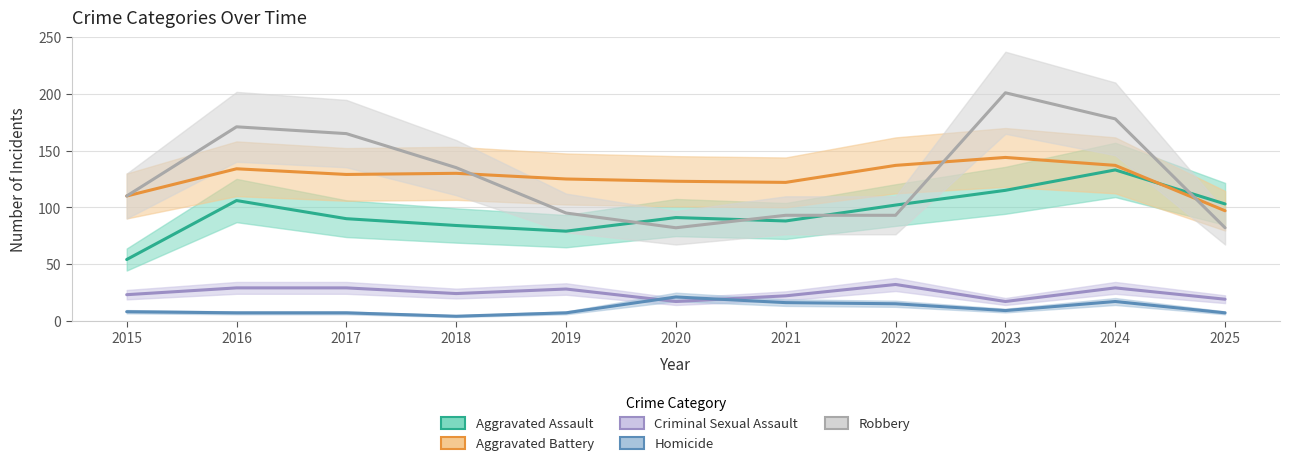

What is the sum of all Aggravated Battery values?

1388